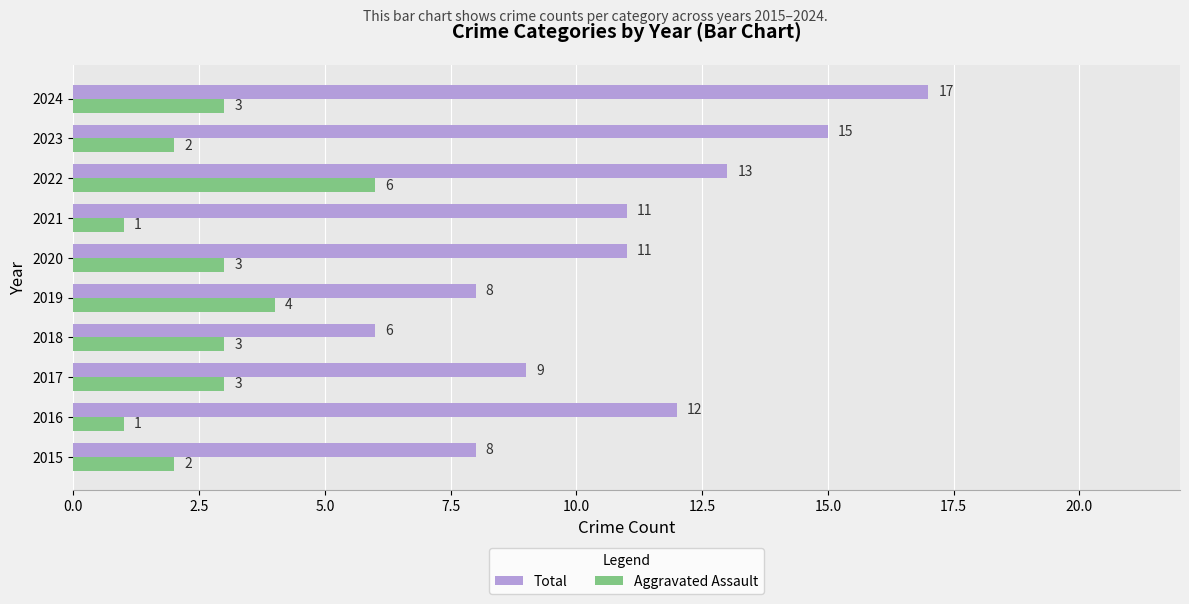

At which category is the sum across all series the highest?

2024